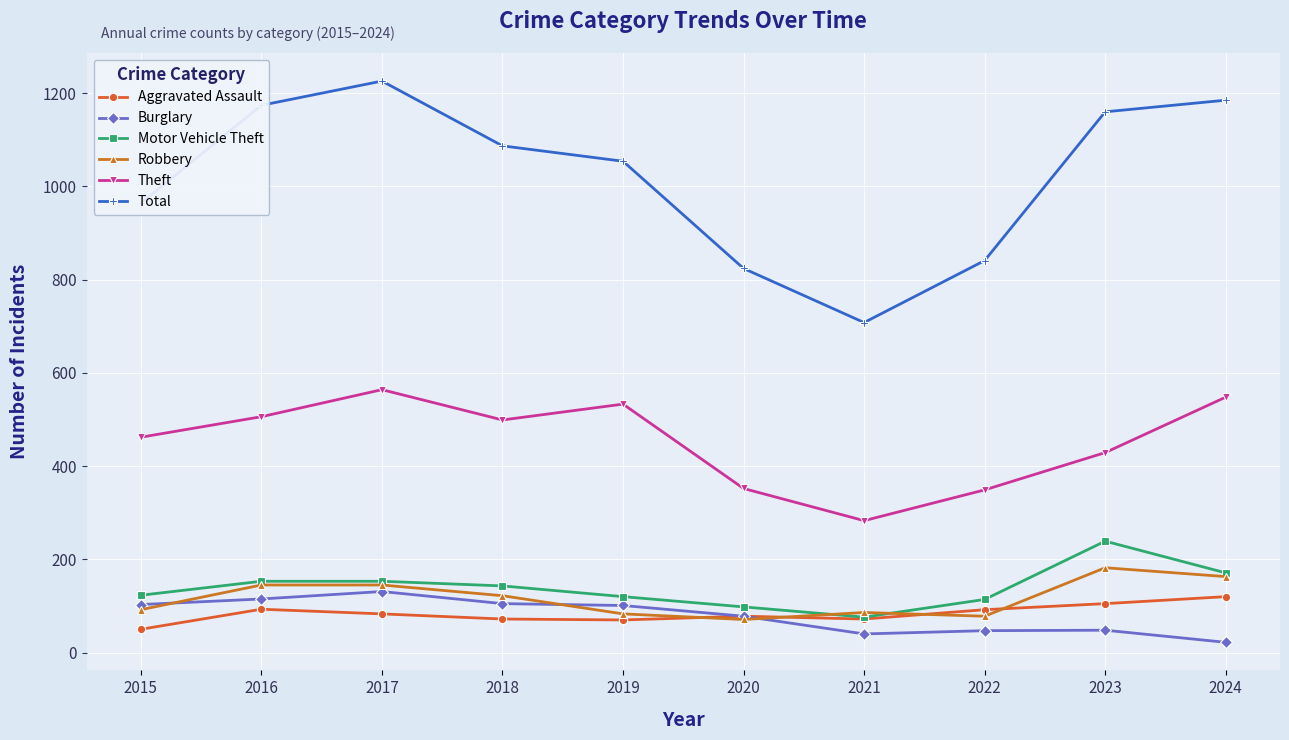

Which series has the widest spread of values?

Total